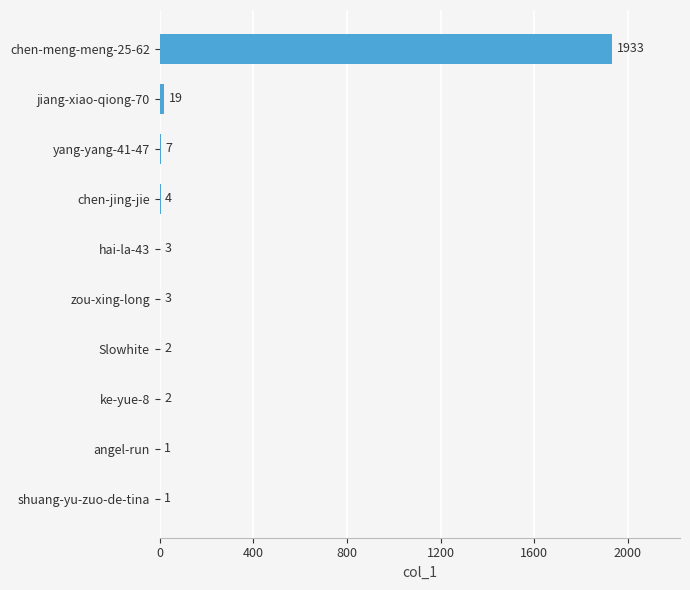

What is the maximum value shown in the chart?

1933